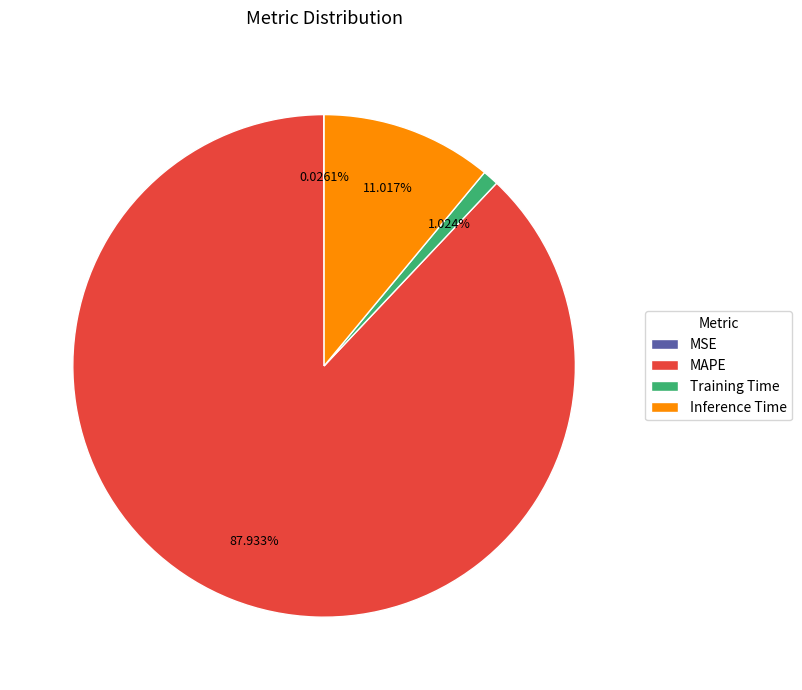

Is there any slice that represents more than half of the pie?

Yes